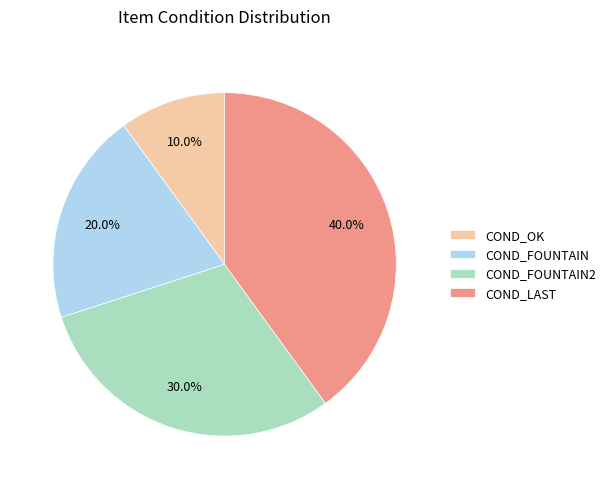

What percentage is NOT represented by COND_FOUNTAIN?

80.0%